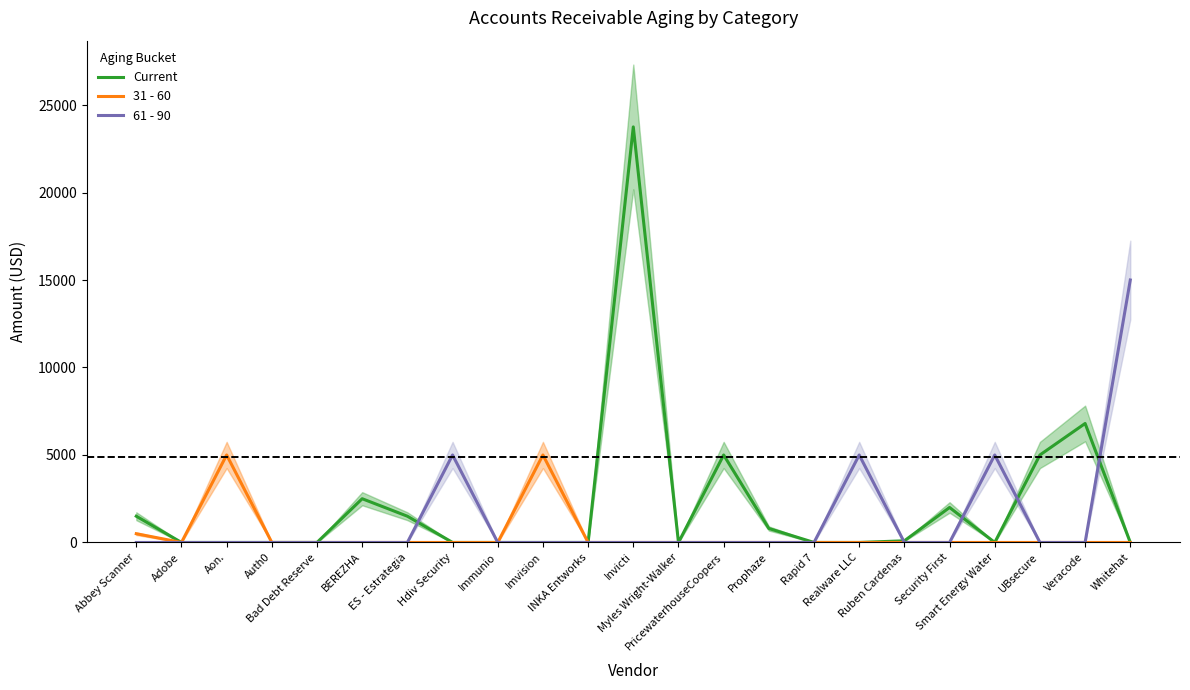

What is the label of the 22nd point from the left?

Veracode